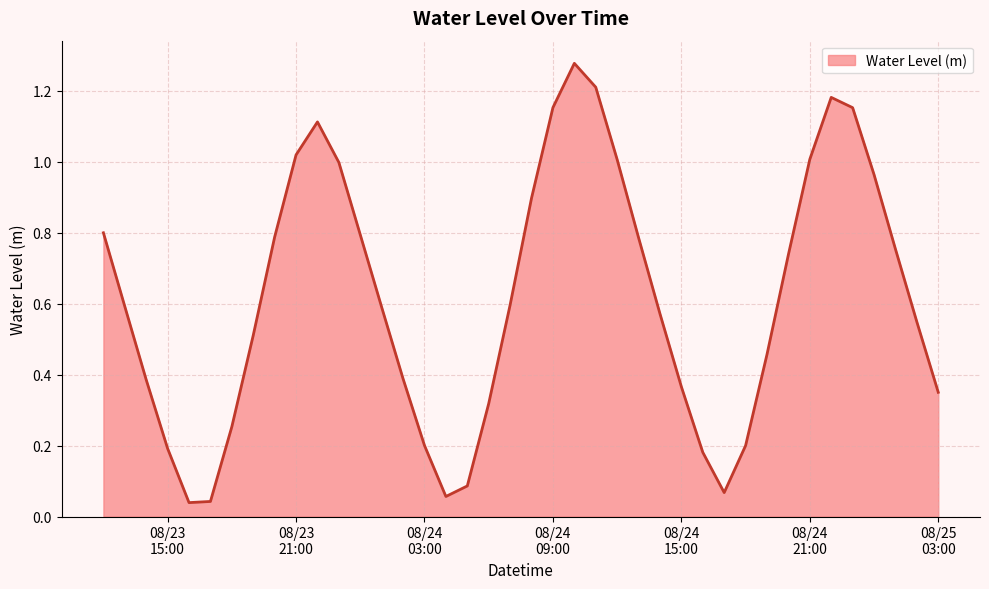

What is the value of the 37th point from the left?

1.0